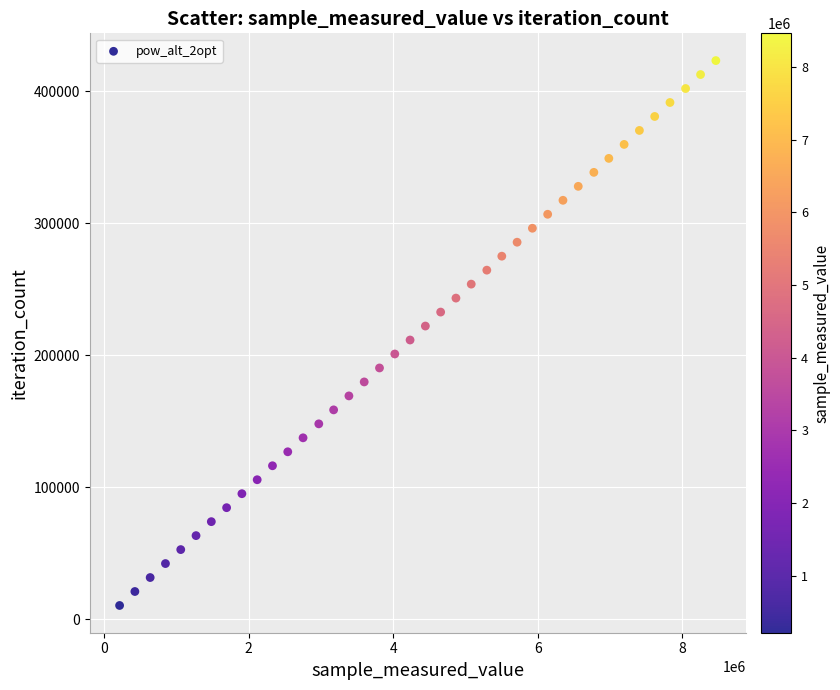

What is the range of X values (max minus min)?

8250060